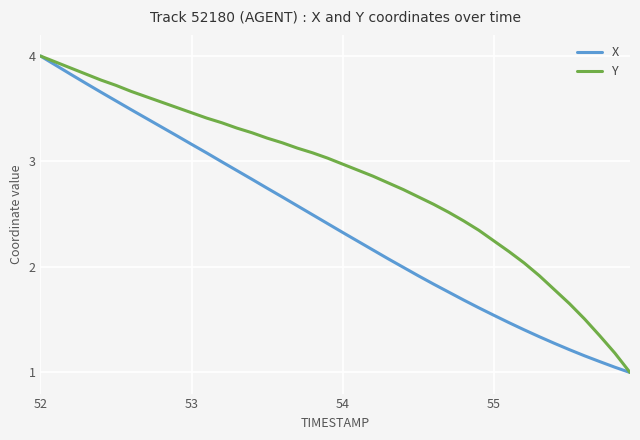

What is the difference between the maximum and minimum values in the X series?

3.0